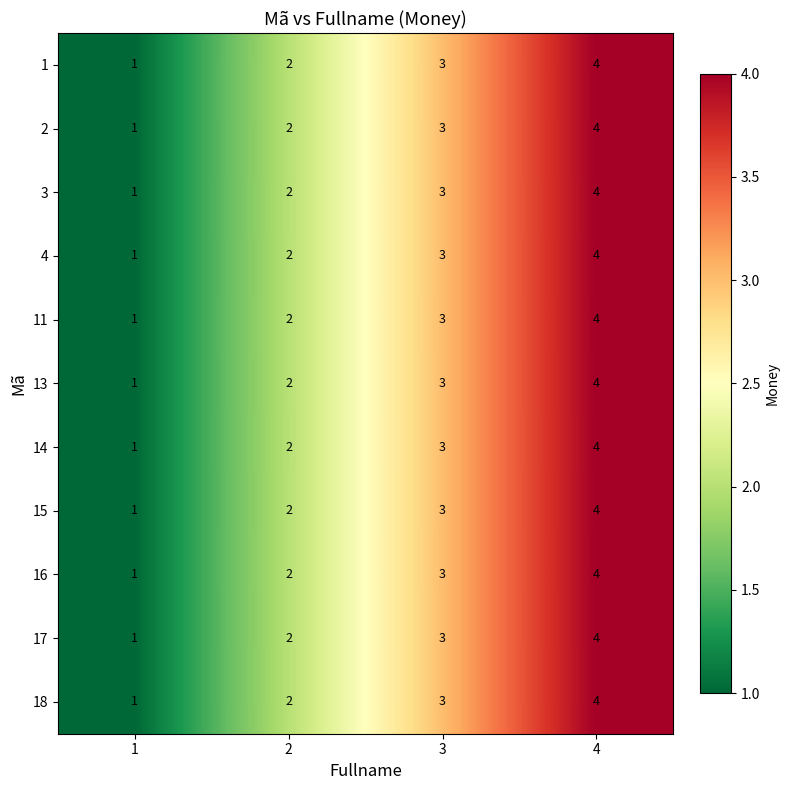

How many categories are shown in the chart?

4